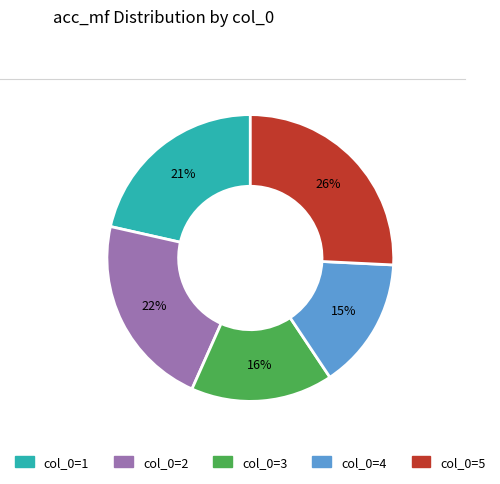

Is there any slice that represents more than half of the pie?

No